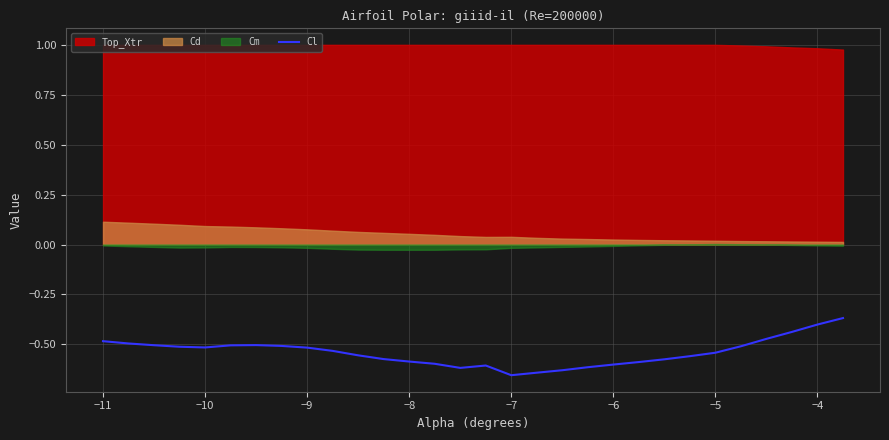

The value of Cl at −11 is -0.5. True or false?

True